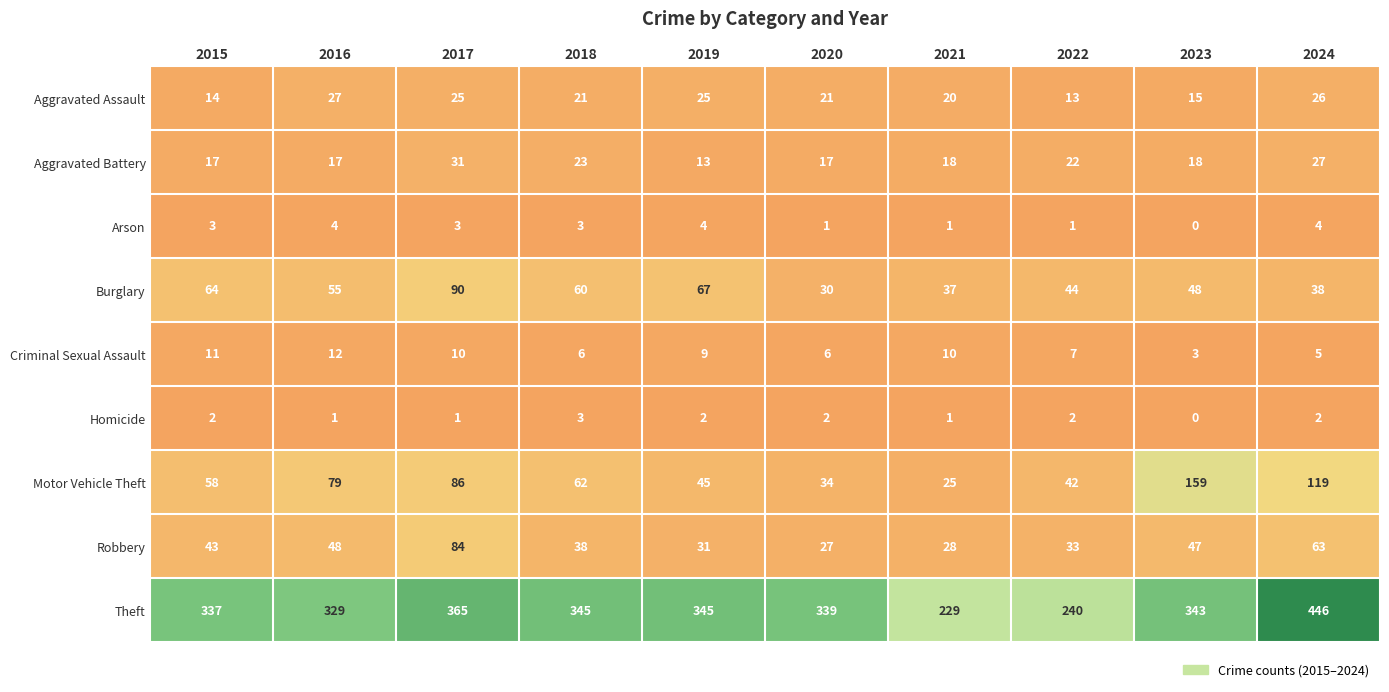

Which series has the largest total across all categories?

Theft